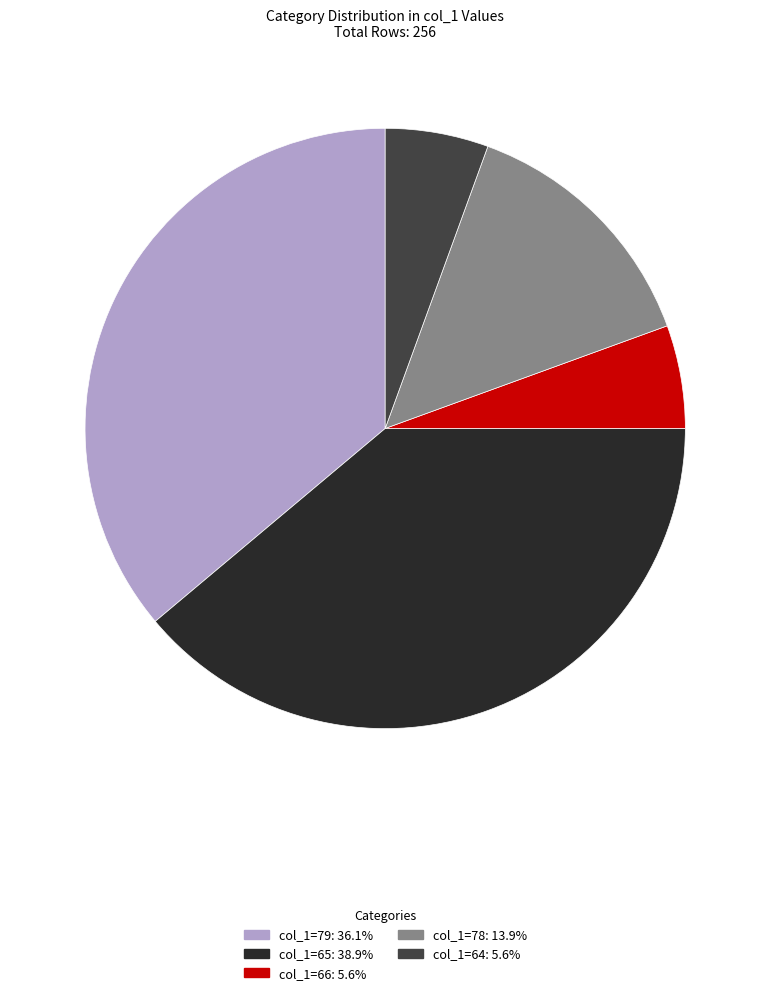

Is there any slice that represents more than half of the pie?

No